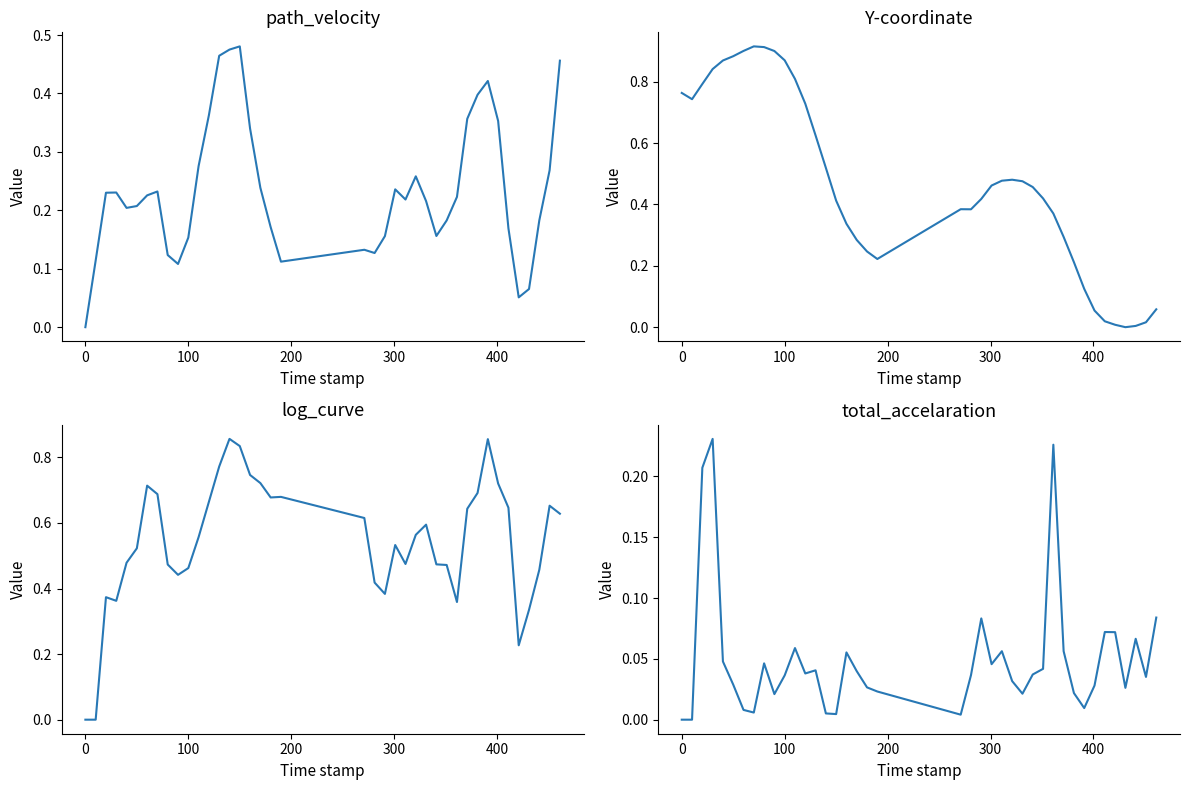

After their last crossing, which series has the higher values: Y-coordinate or path_velocity?

path_velocity